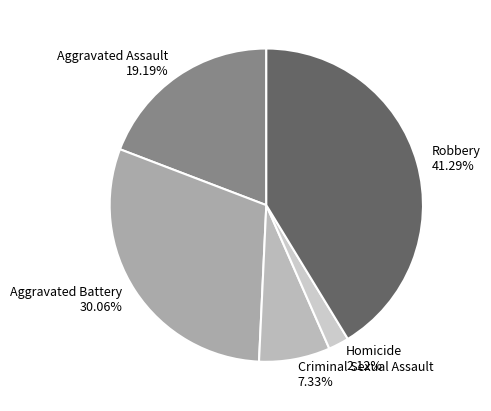

What percentage is the Criminal Sexual Assault slice, to the nearest percent?

7%